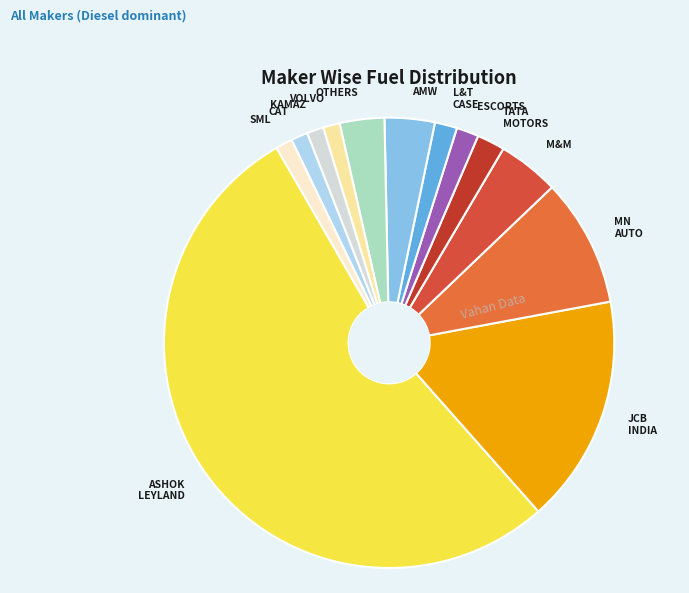

The VOLVO slice represents 11% of the pie. True or false?

False